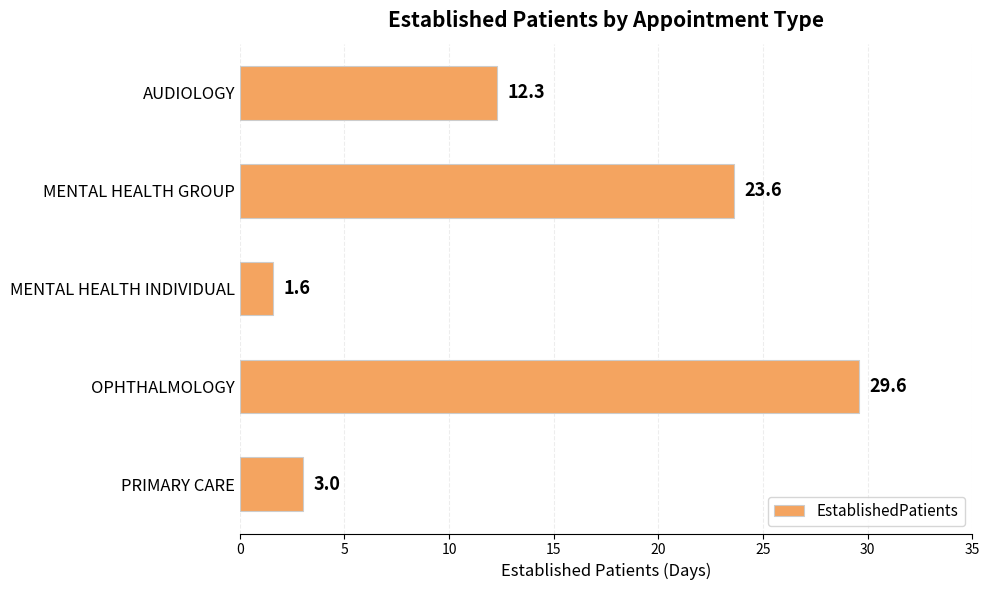

Between MENTAL HEALTH GROUP and PRIMARY CARE, which is larger?

MENTAL HEALTH GROUP